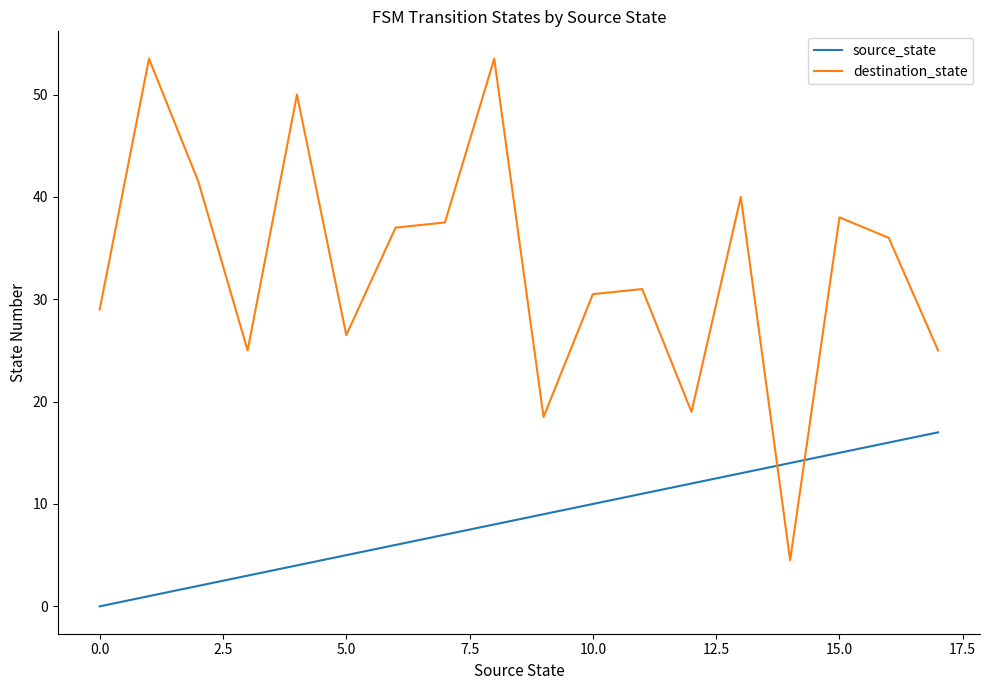

What is the maximum value shown in the chart?

53.5